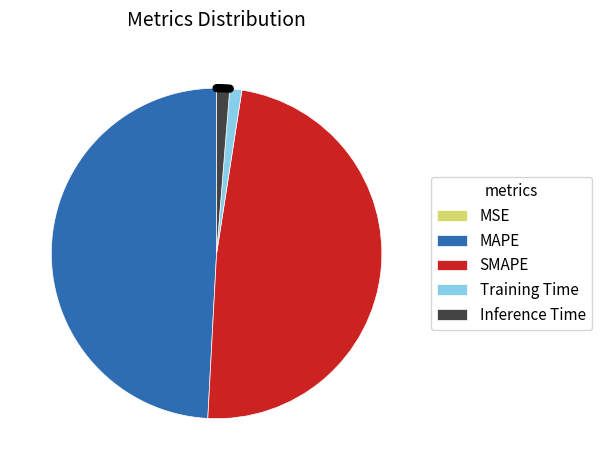

Between Inference Time and SMAPE, which is larger?

SMAPE